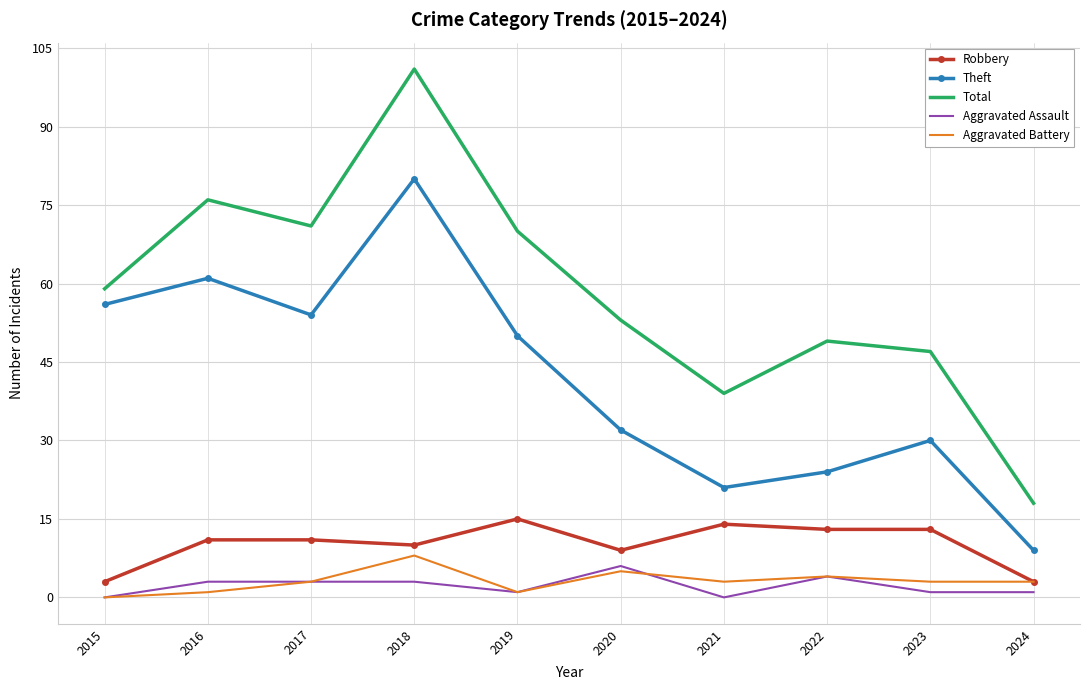

What is the difference between the maximum and minimum values in the Aggravated Battery series?

8